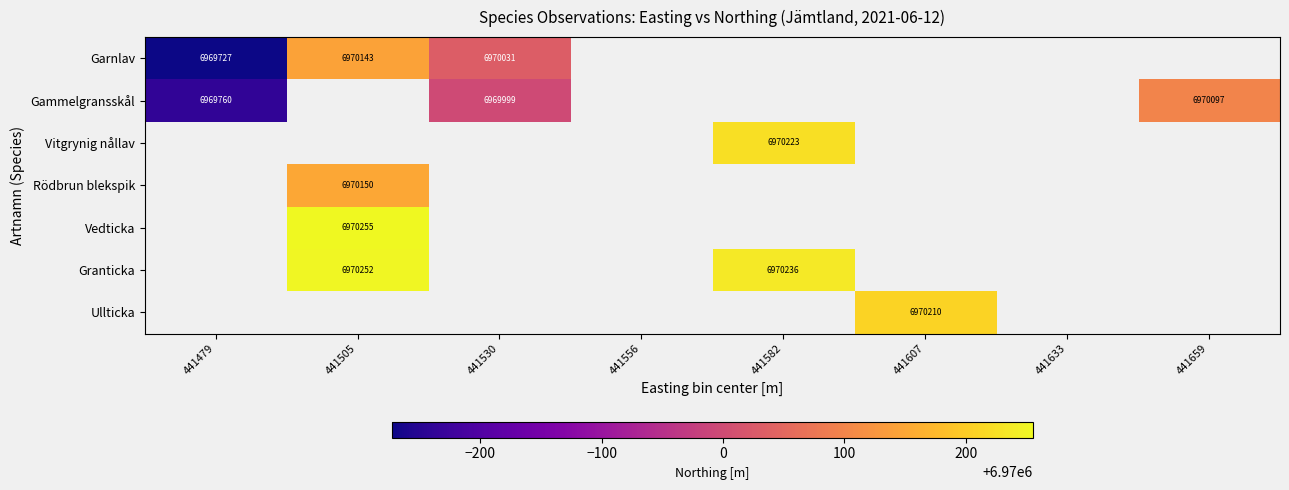

Is the value of Gammelgransskål at 441556 greater than the value of Granticka at 441582?

No